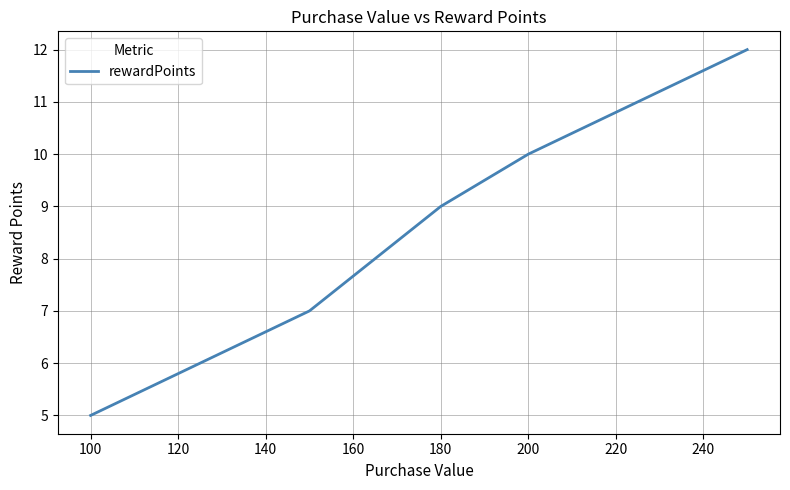

Does the chart display data point markers on the line(s)?

No